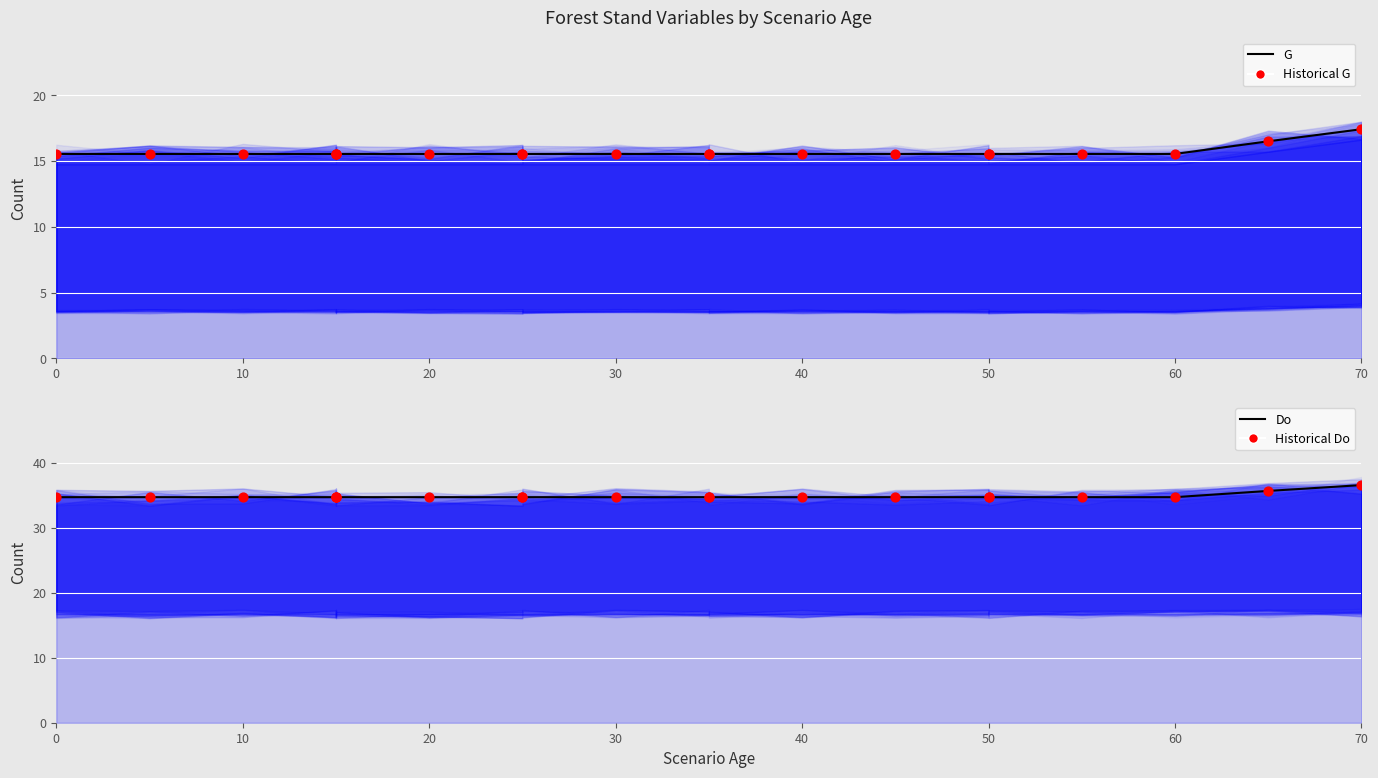

Which series reaches the minimum Y coordinate?

G (Total)